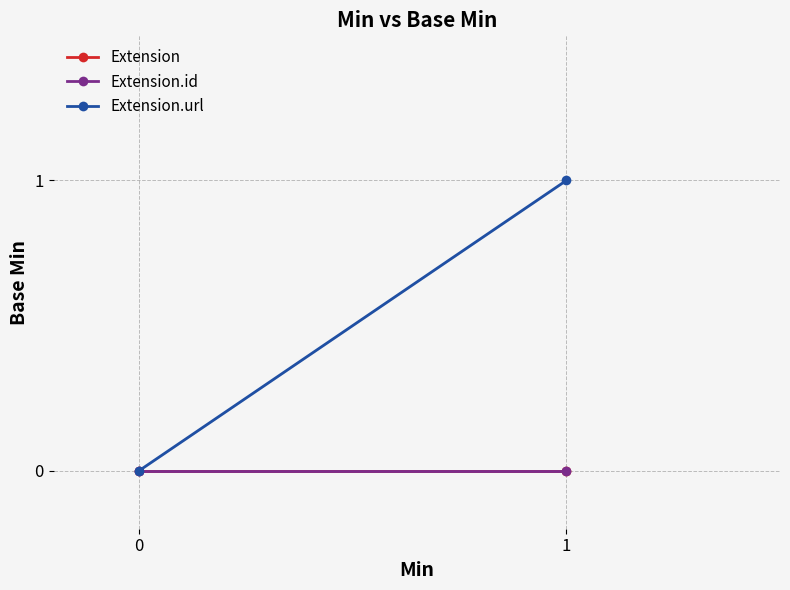

Reading right to left, transcribe all the data shown in this chart.

Extension: 0	0
Extension.id: 0	0
Extension.url: 1	0